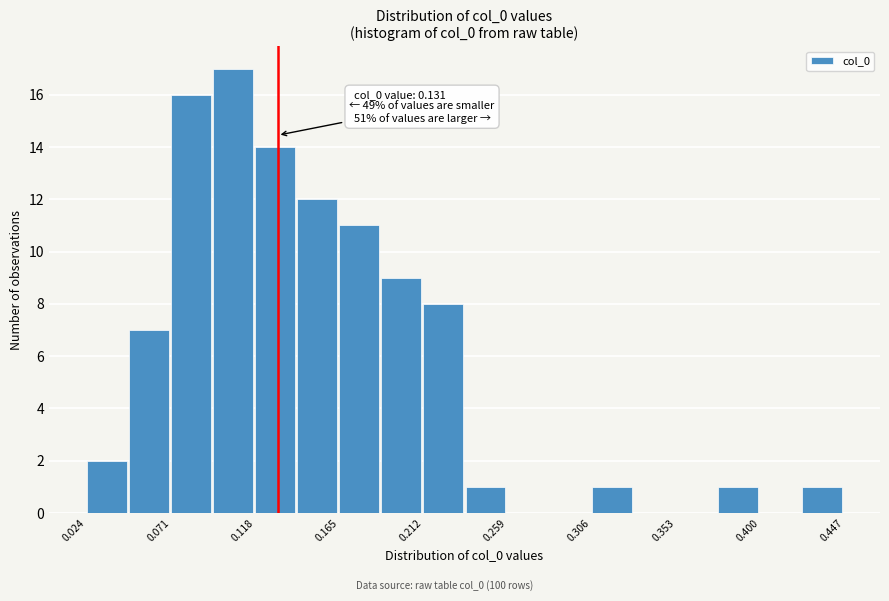

Which range on the x-axis has the tallest bar?

0.095 to 0.120